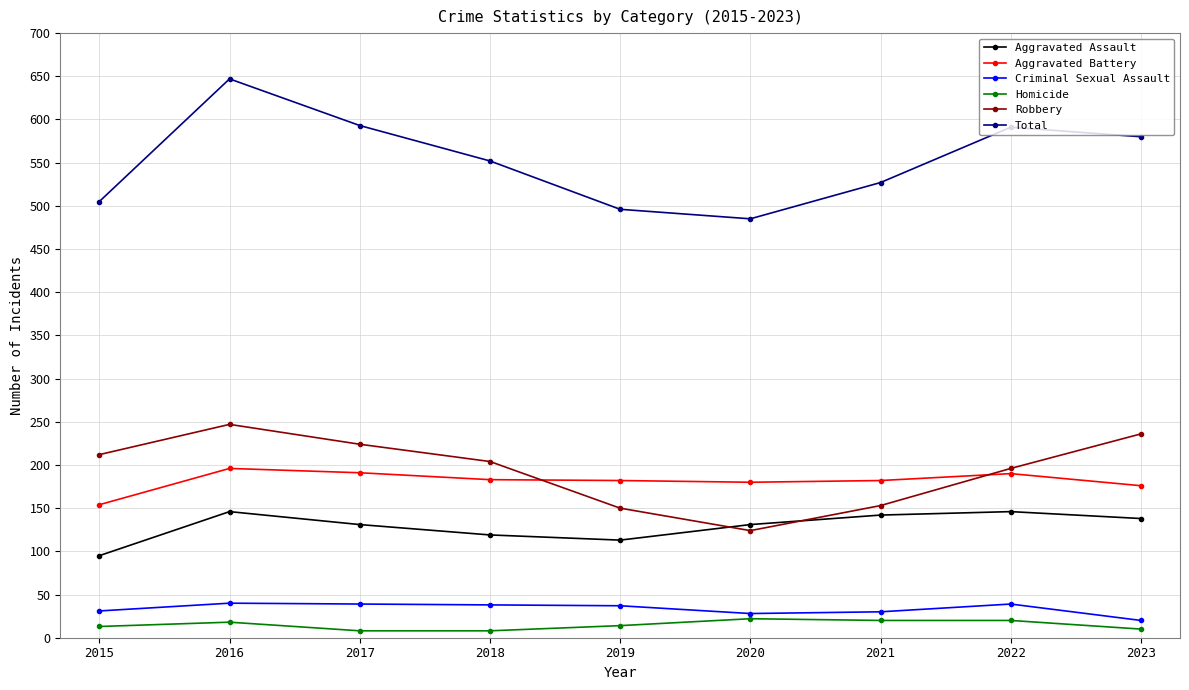

Between 2017 and 2021, which series saw the biggest shift?

Robbery